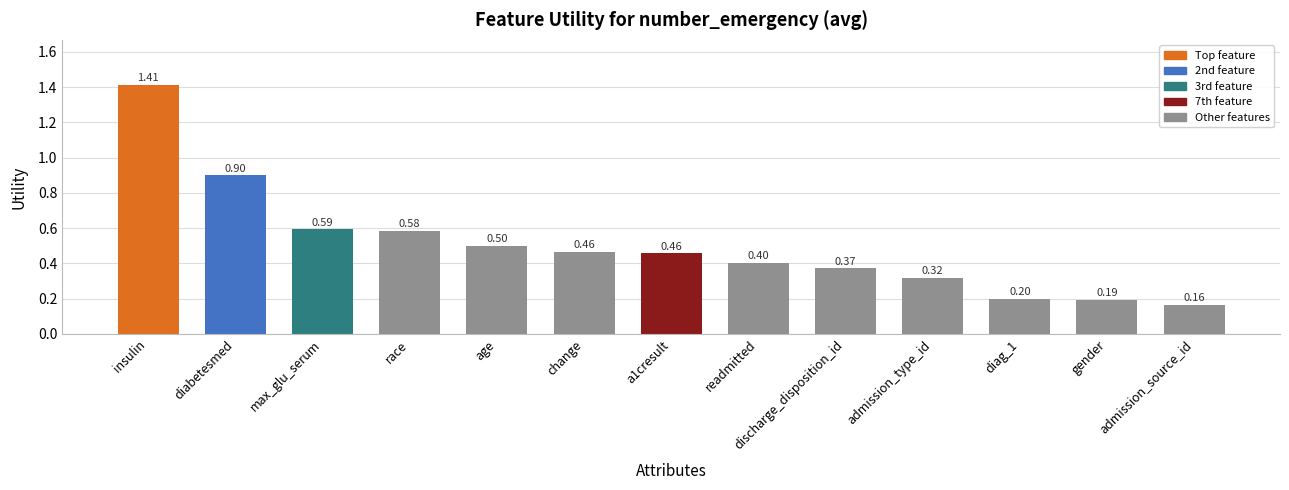

Which category has the lowest value across all series?

admission_source_id